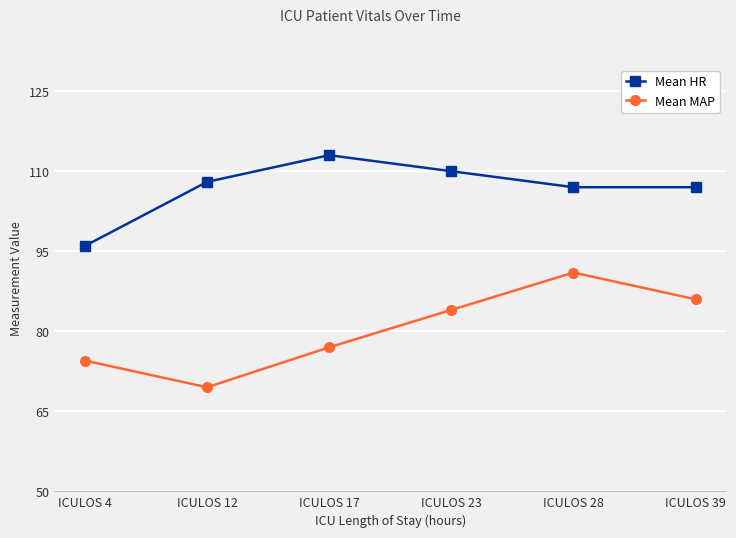

What is the value of the Mean HR point at the 4th from the left?

110.0